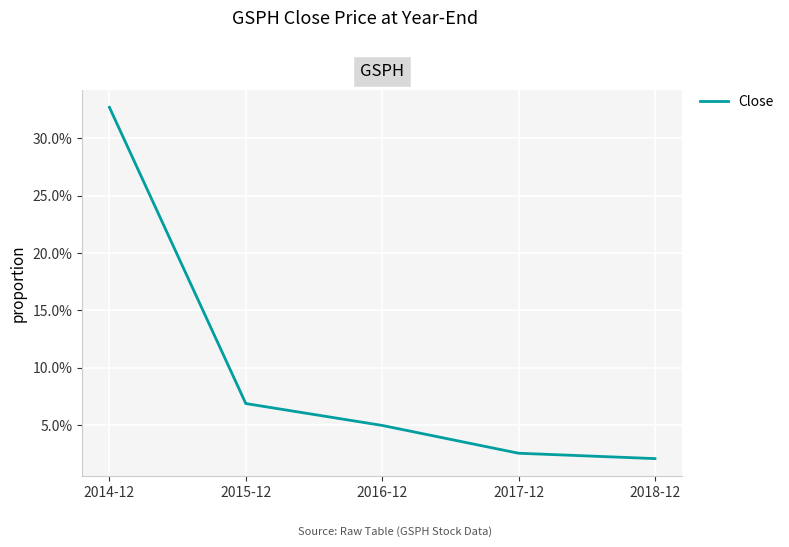

Reading left to right, extract all data points from this chart.

0.3	0.1	0.0	0.0	0.0